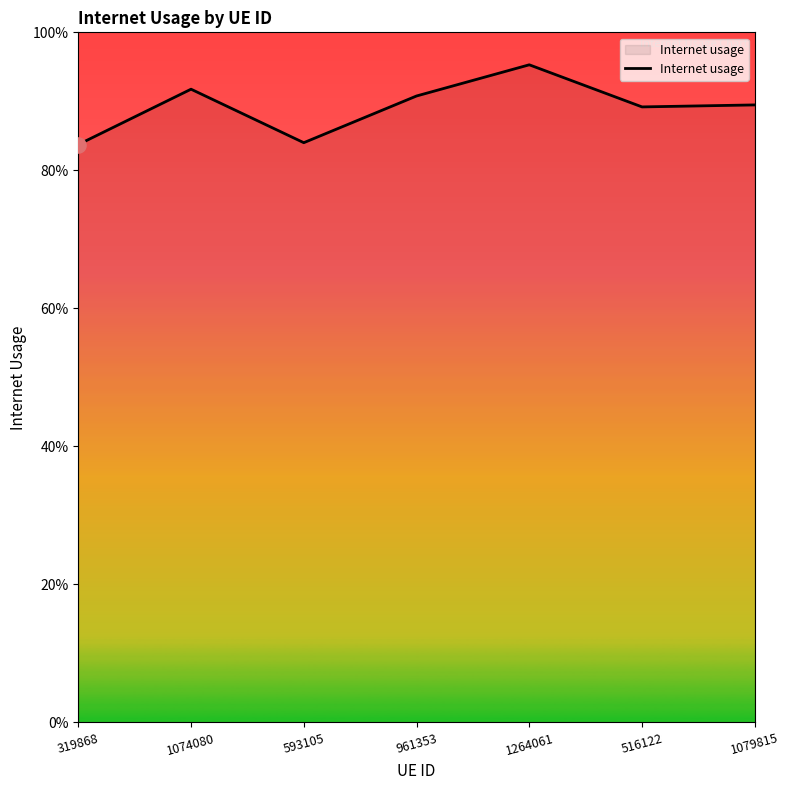

Does the chart have visible grid lines?

No